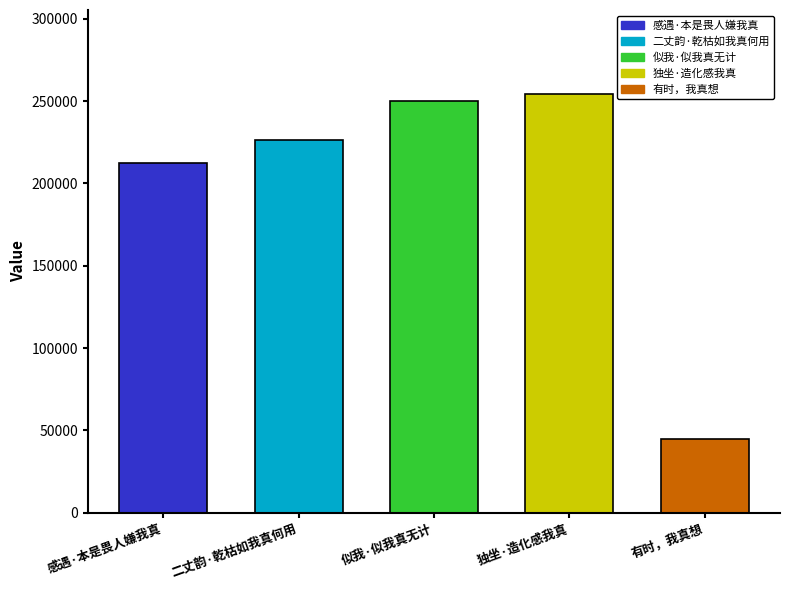

What is the difference between the maximum and minimum values?

209474